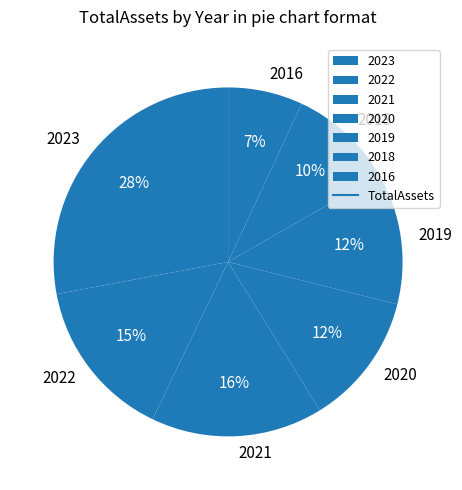

Is the sum of 2018 and 2022 greater than half?

No